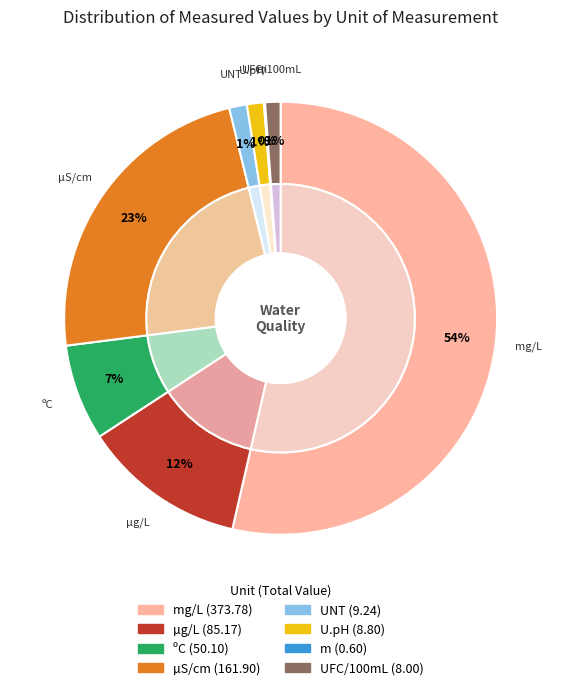

To the nearest percent, what is the difference between the largest and smallest slice percentages?

53%